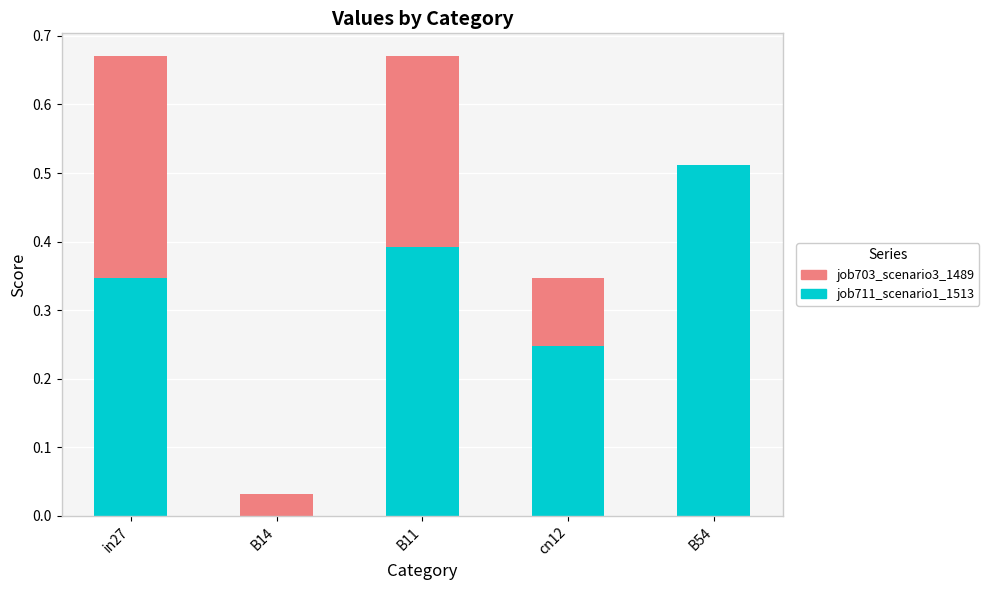

Count the number of categories in the chart.

5